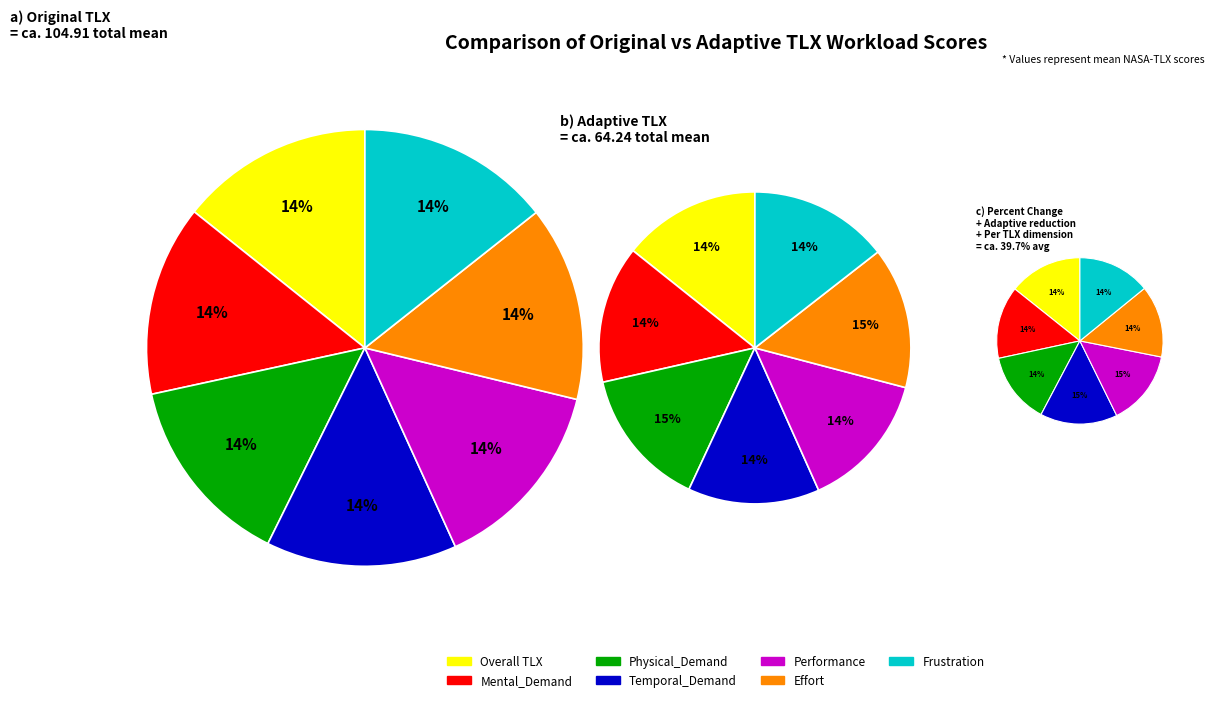

Which slice is the smallest?

Temporal_Demand